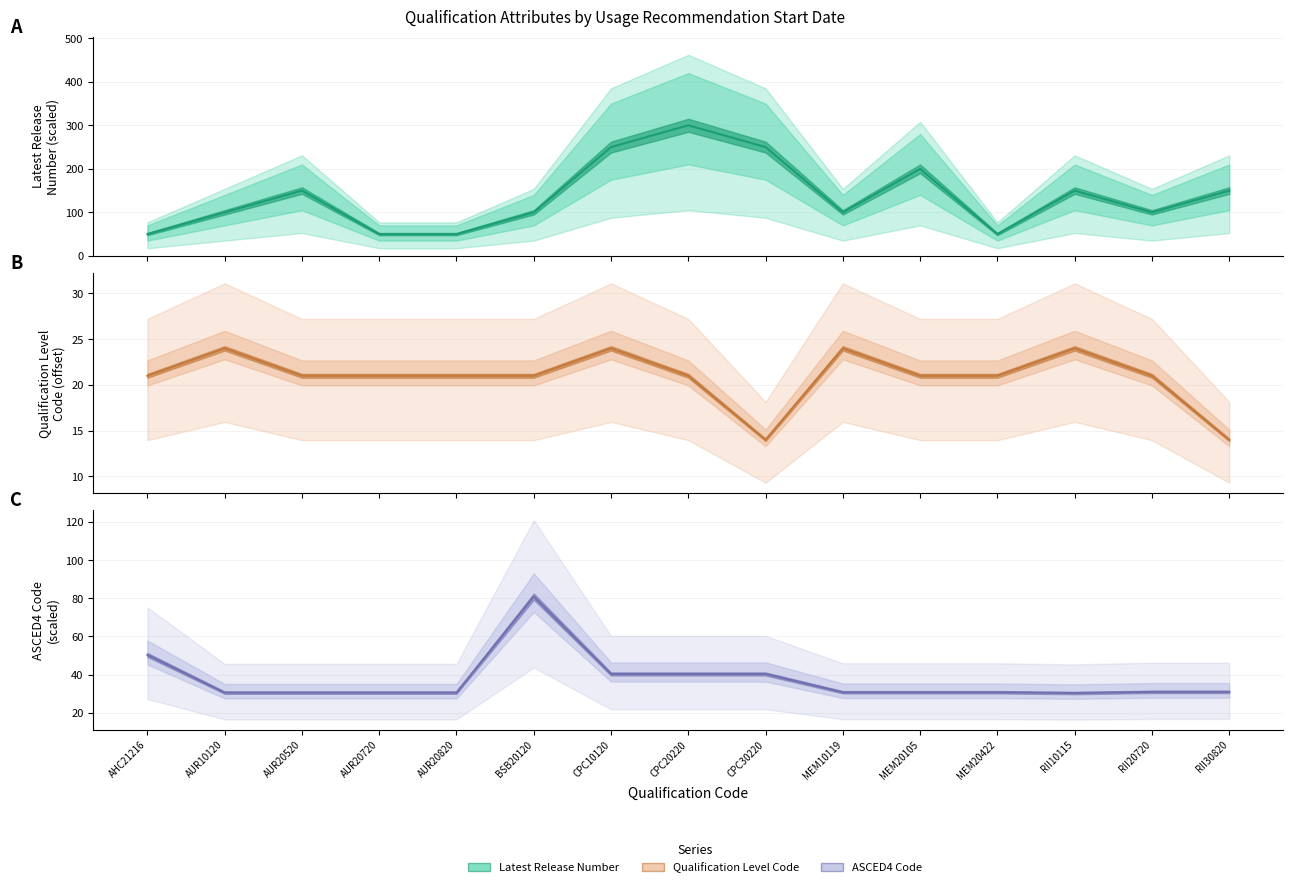

How many series are shown in this chart?

3